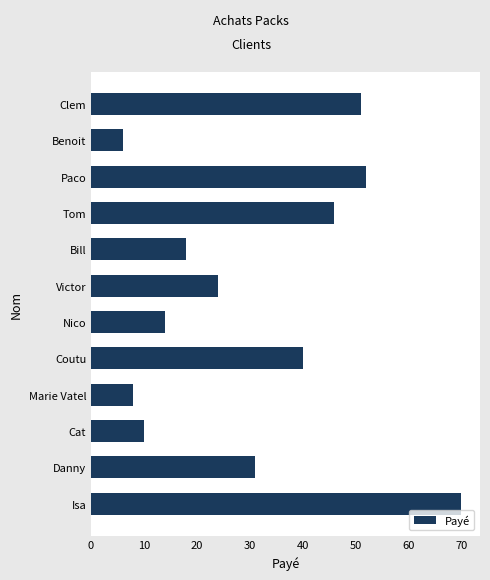

Reading bottom to top, extract all data points from this chart.

70	31	10	8	40	14	24	18	46	52	6	51